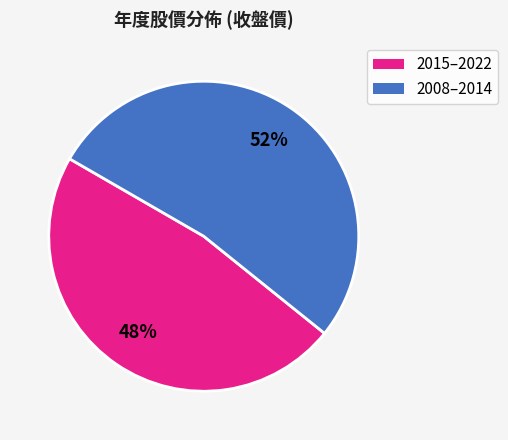

Combined, do 2015–2022 and 2008–2014 account for over 50%?

Yes